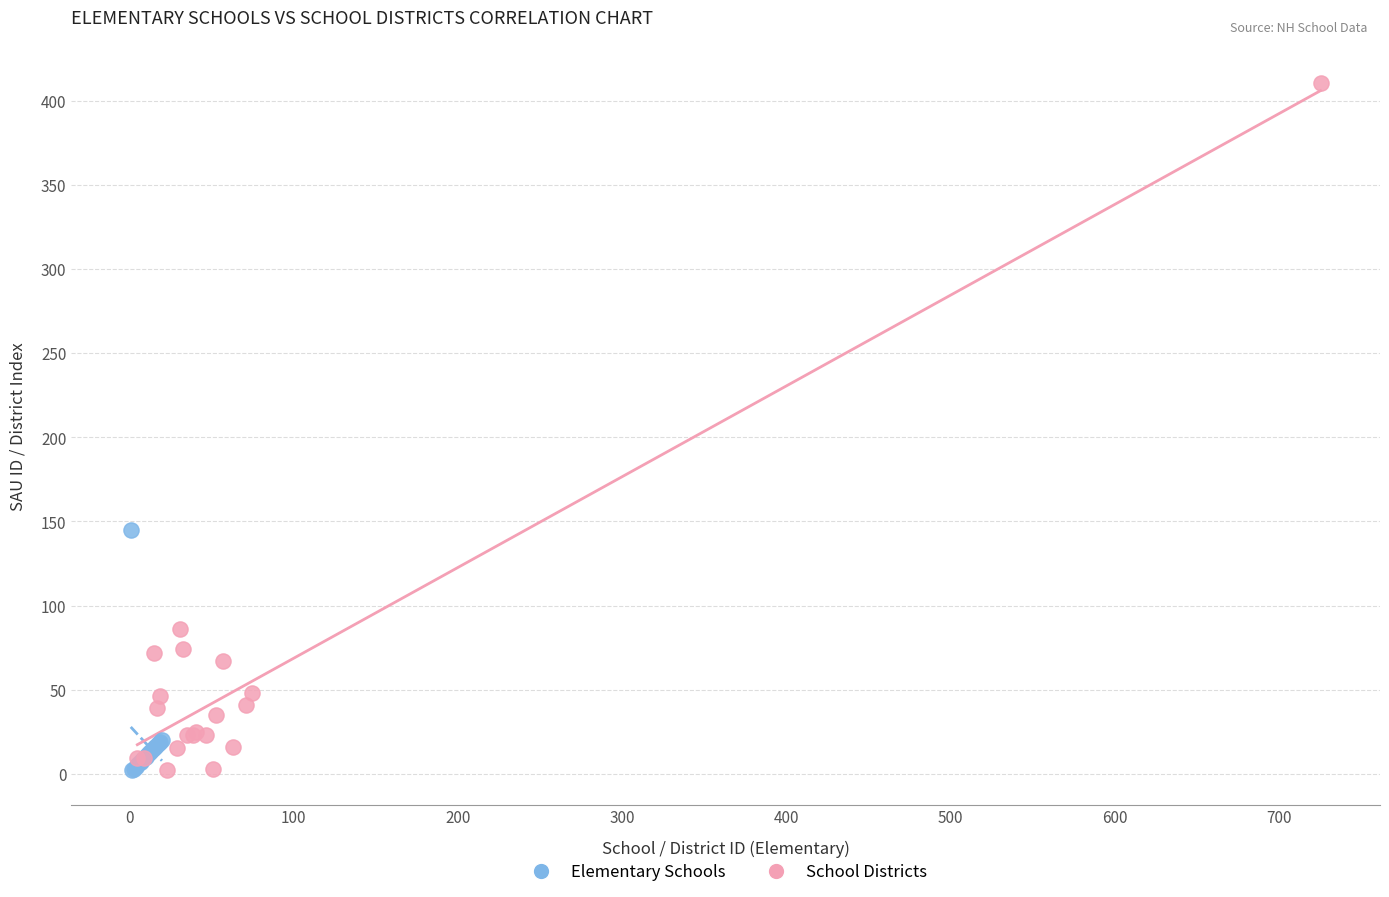

Which series reaches the maximum Y coordinate?

School Districts